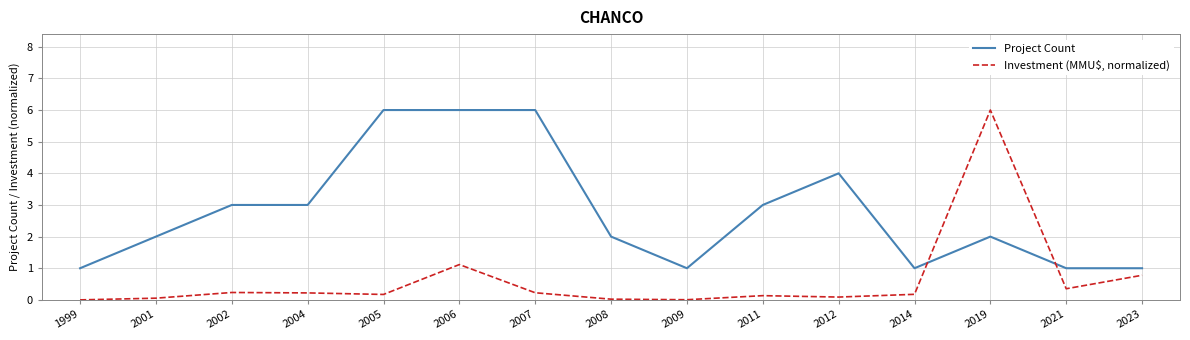

What is the greatest value displayed?

6.0